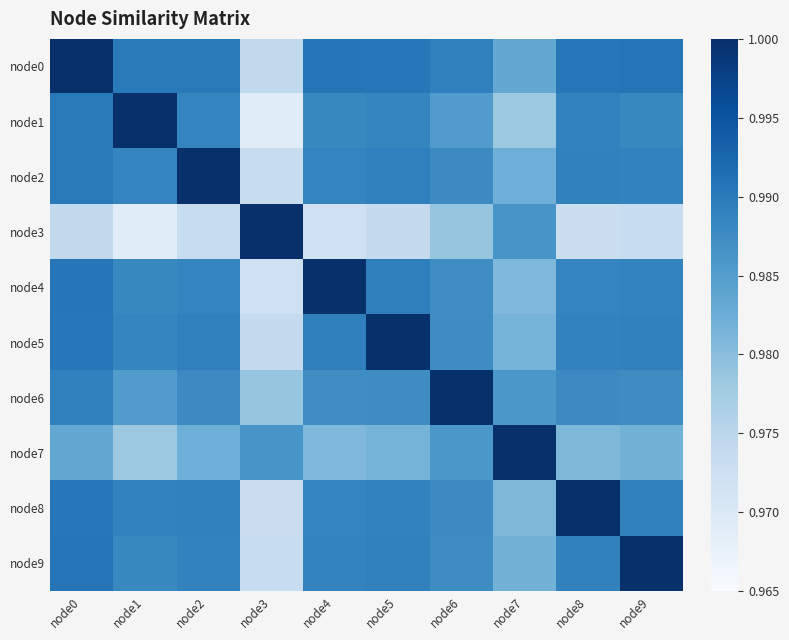

At node4, list the series in order from largest to smallest.

node4, node0, node5, node9, node2, node8, node1, node6, node7, node3